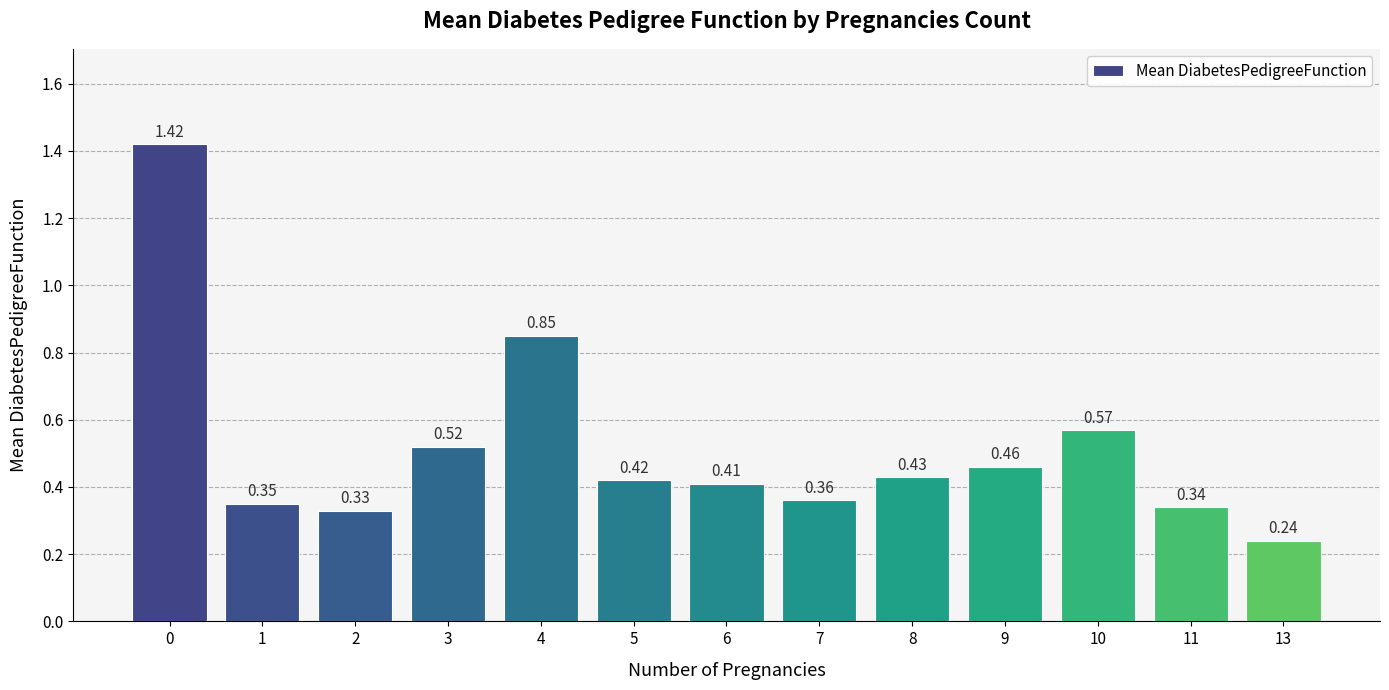

What is the difference between the maximum and minimum values?

1.2